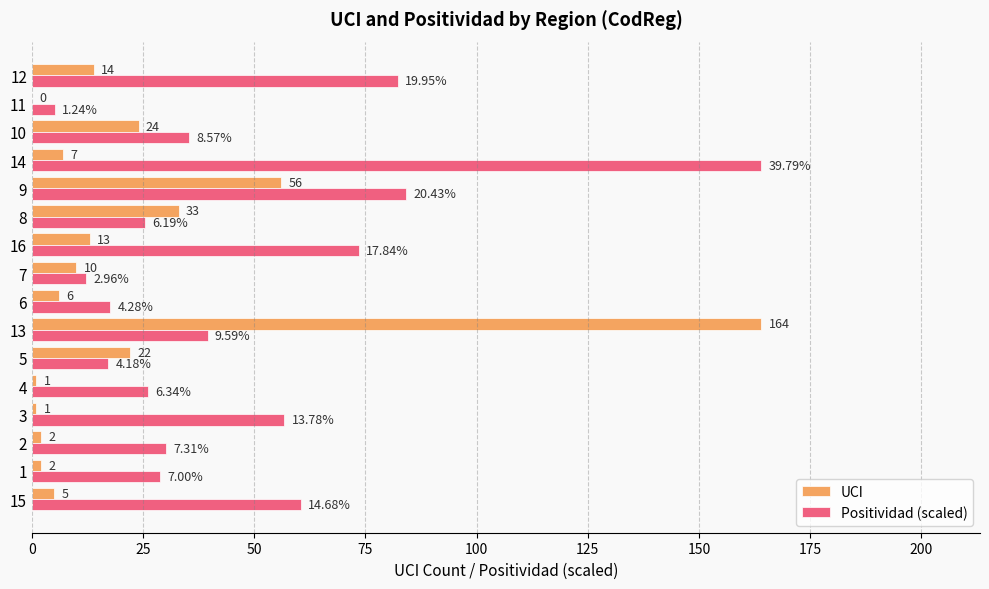

What is the sum of the UCI values at 10 and 14?

31.0